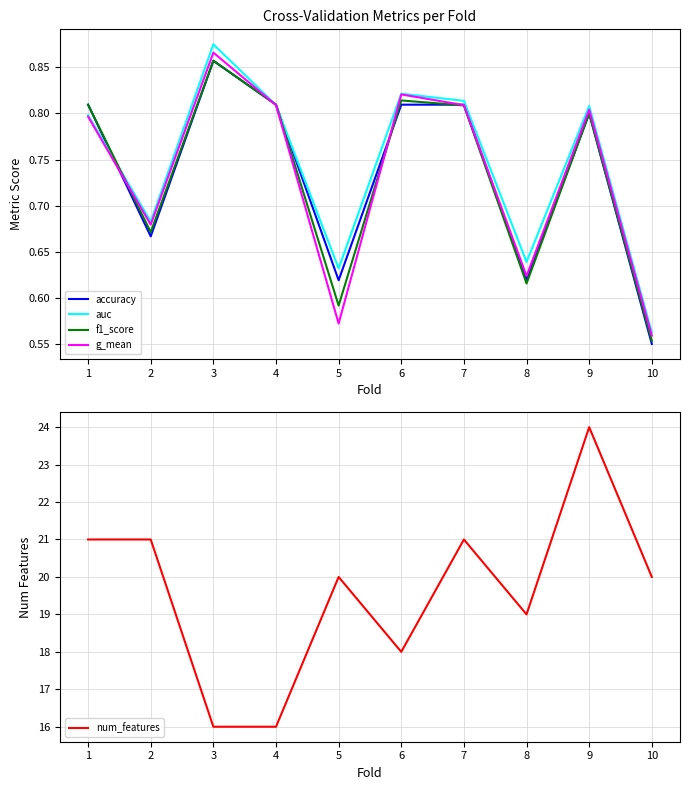

Is it true that auc equals 0.7 at 10?

False